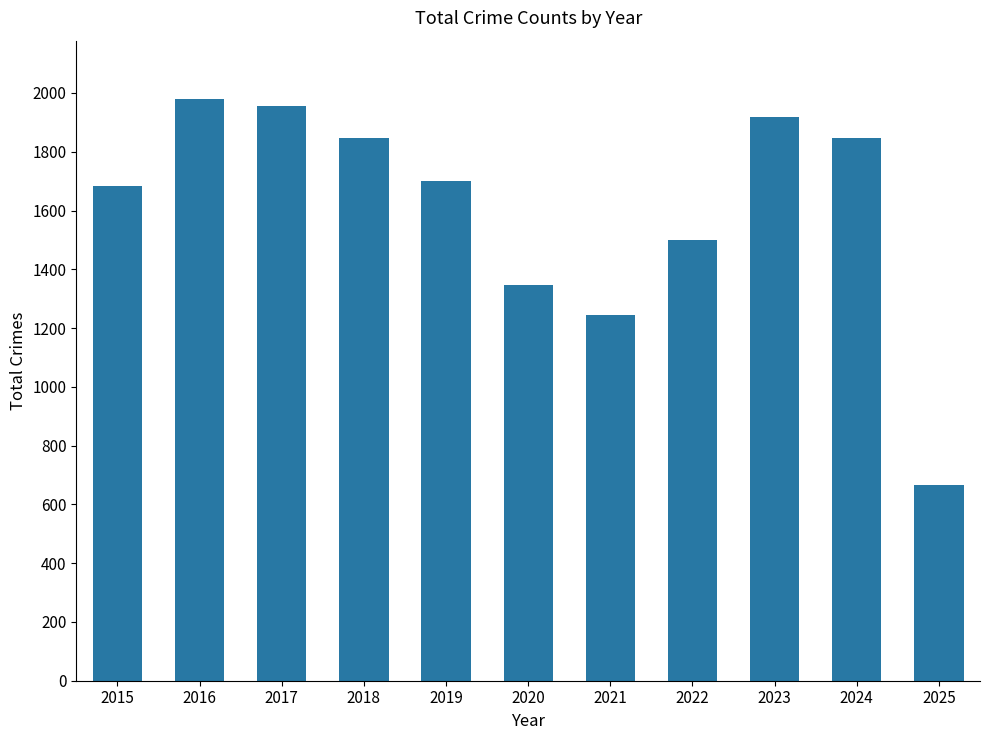

Are the bars horizontal?

No